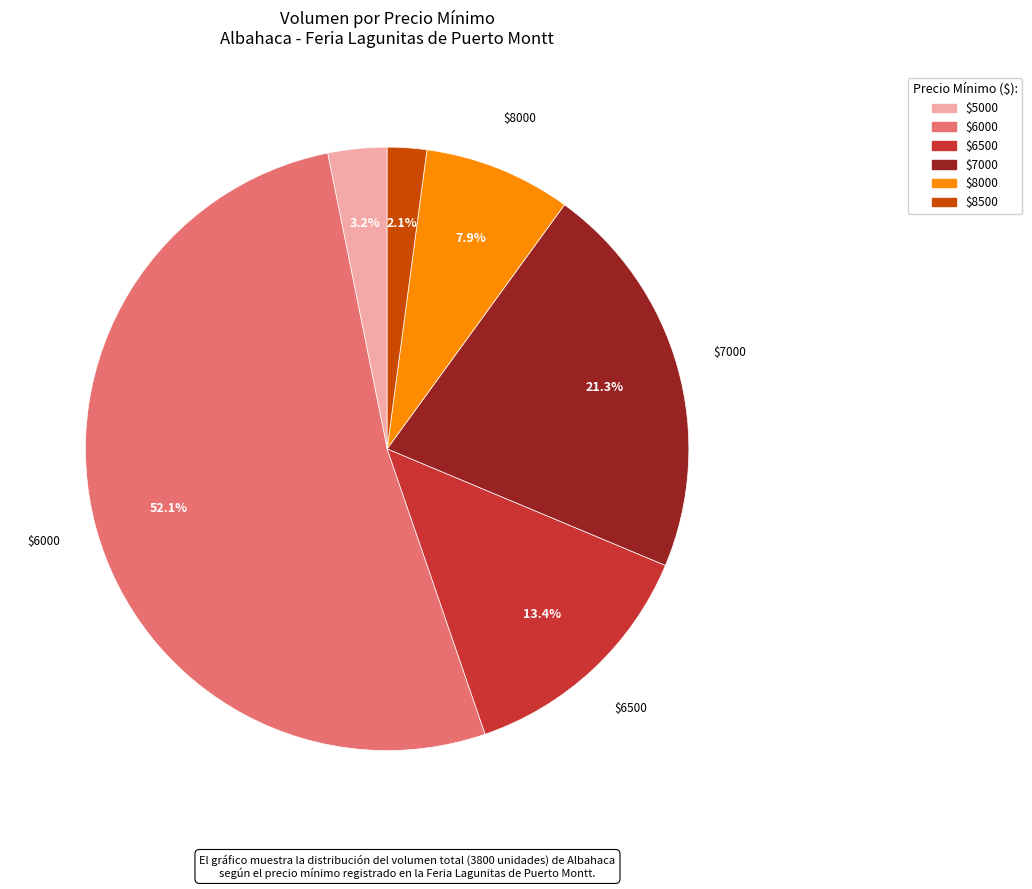

Is there a majority slice in this chart?

Yes